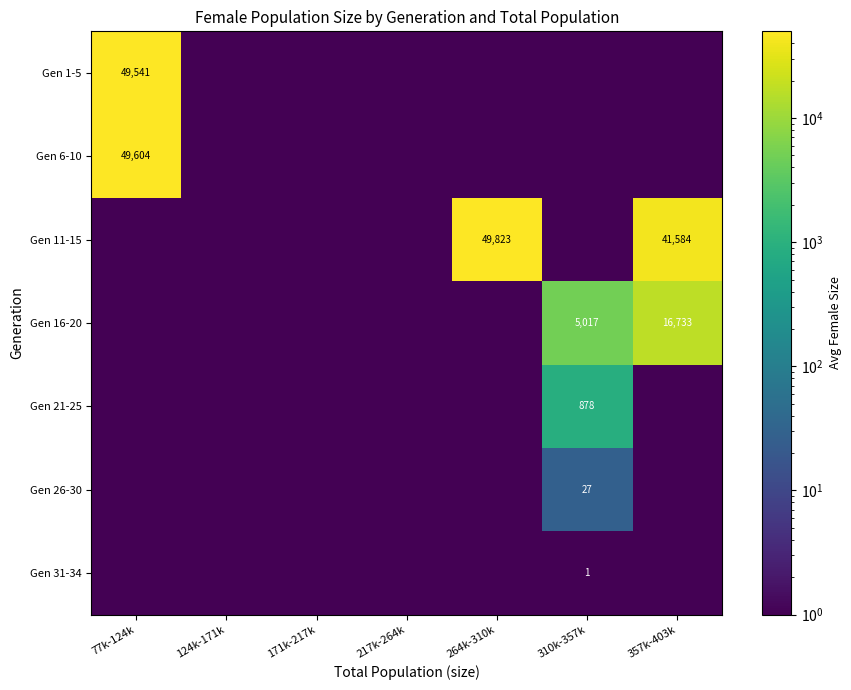

True or false: Gen 11-15 has a value of 41584.0 at 357k-403k.

True